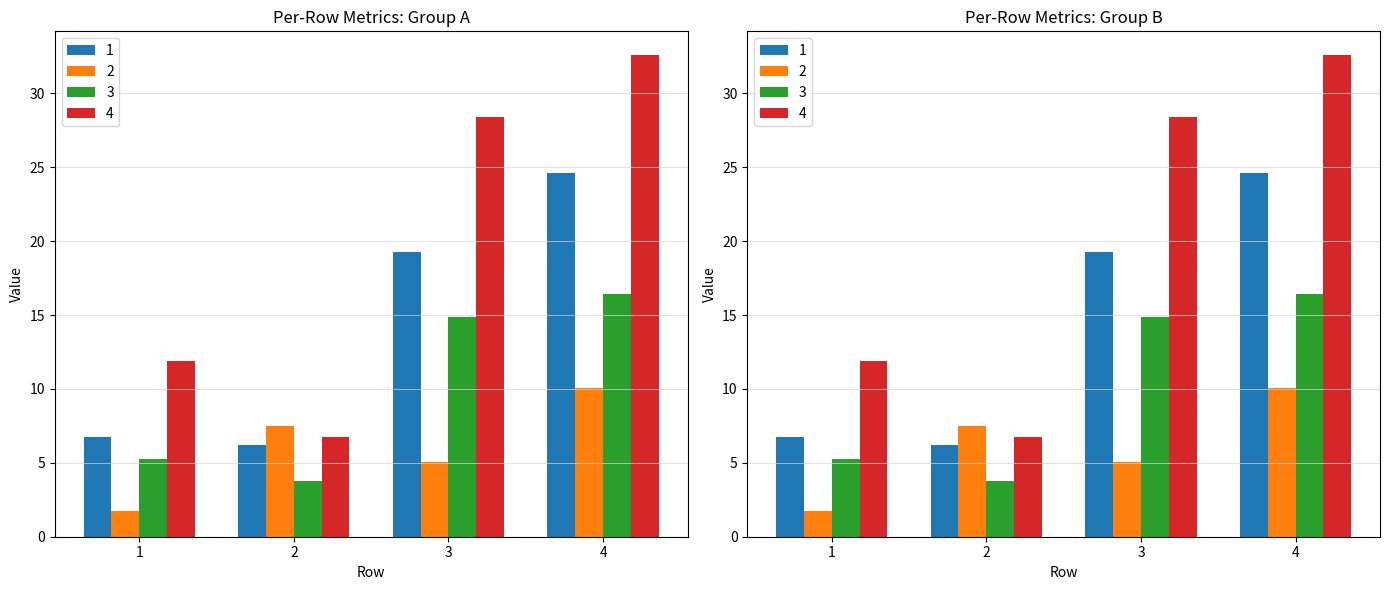

Reading right to left, transcribe all the data shown in this chart.

1: 4=24.6	3=19.2	2=6.2	1=6.8
2: 4=10.1	3=5.0	2=7.5	1=1.8
3: 4=16.4	3=14.9	2=3.8	1=5.2
4: 4=32.6	3=28.4	2=6.8	1=11.9